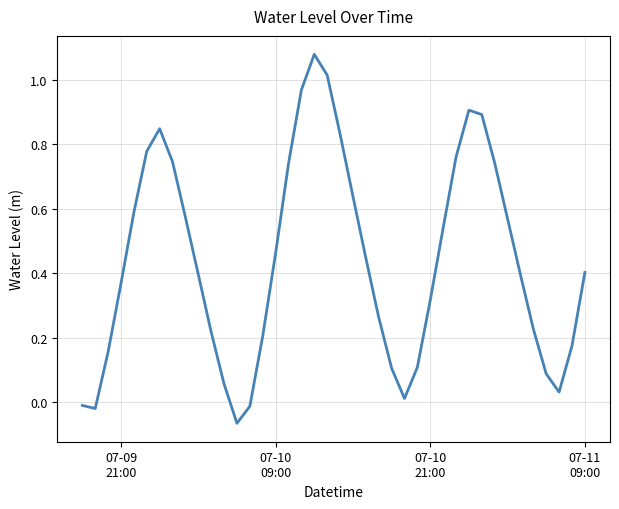

How many positive values are there?

36